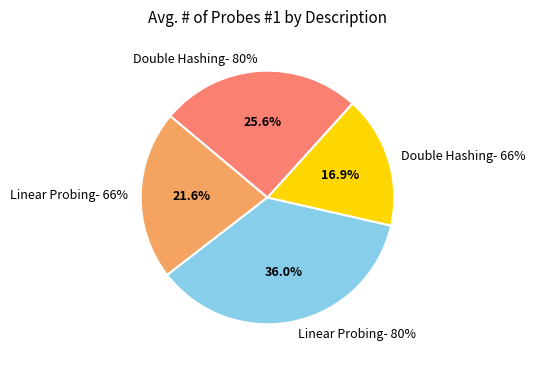

To the nearest percent, what percentage of the pie is Linear Probing- 66%?

22%